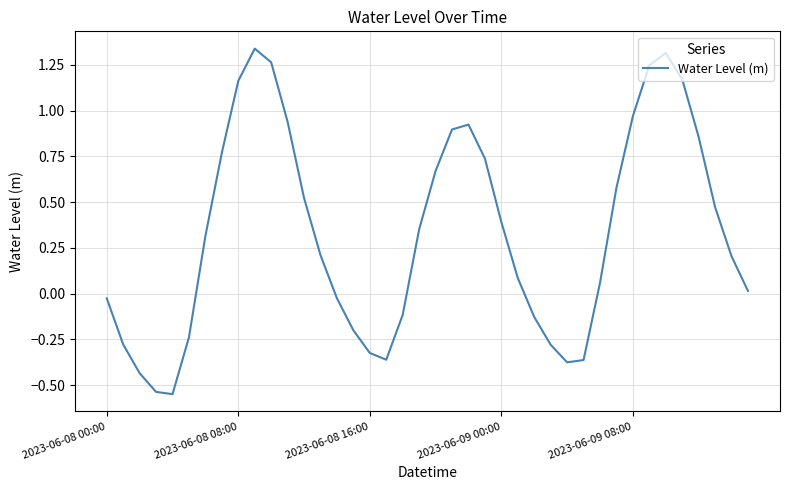

What is the difference between the maximum and minimum values?

1.9